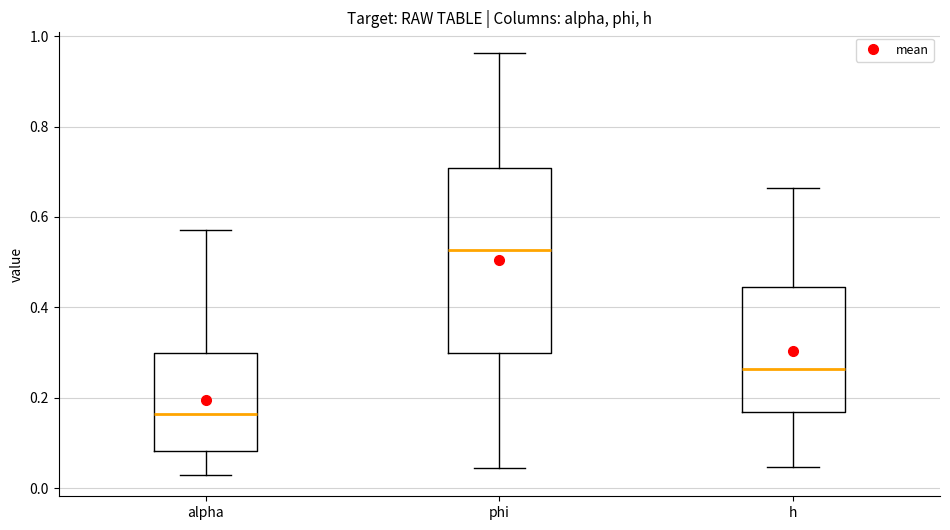

Reading left to right, read every box against the y-axis: the position of its median line, the range the box covers, and the ends of its whiskers. The values are not printed on the chart, so give them approximately, as read against the axis.

alpha: median 0.16, box 0.08 to 0.30, whiskers 0.02 to 0.58
phi: median 0.52, box 0.30 to 0.70, whiskers 0.04 to 0.96
h: median 0.26, box 0.16 to 0.44, whiskers 0.04 to 0.66